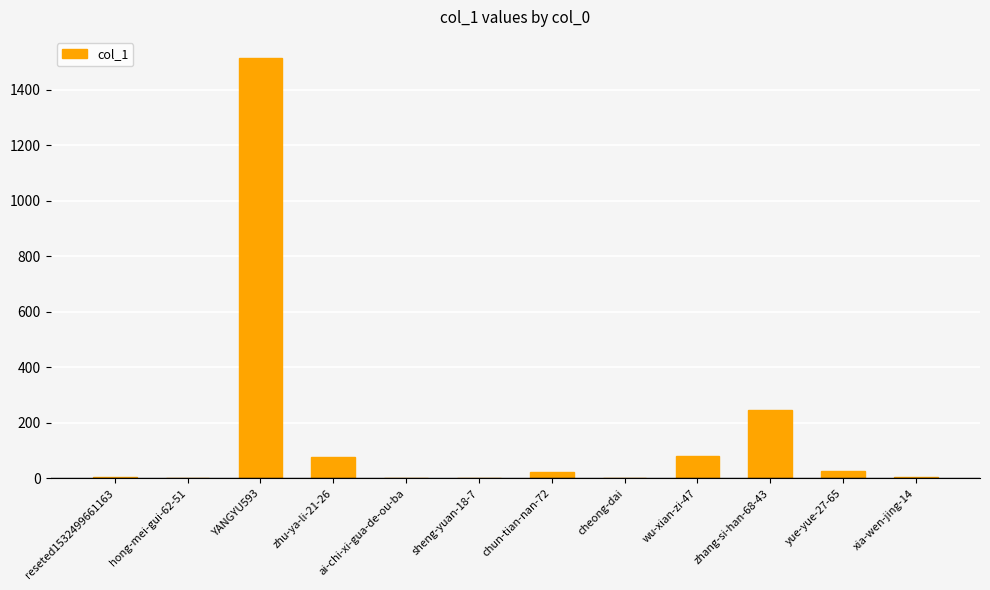

True or false: the data shows 2587 at YANGYU593.

False